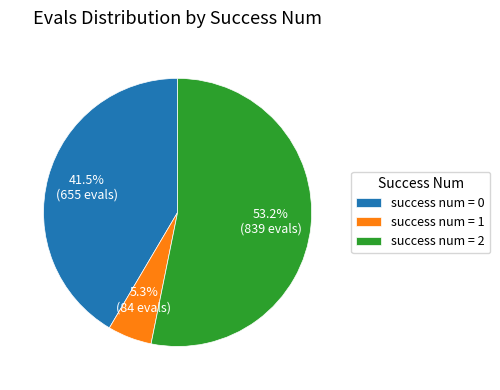

Rank the categories by value from highest to lowest.

success num = 2, success num = 0, success num = 1